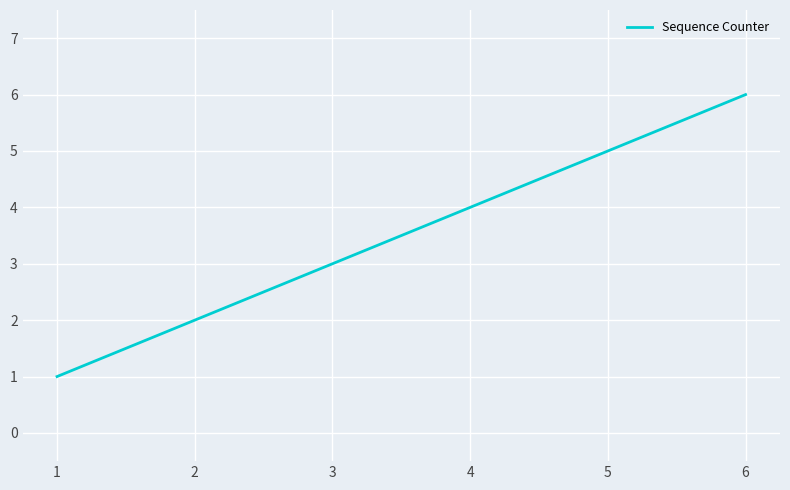

Is it true that the value at 6 is 8?

False